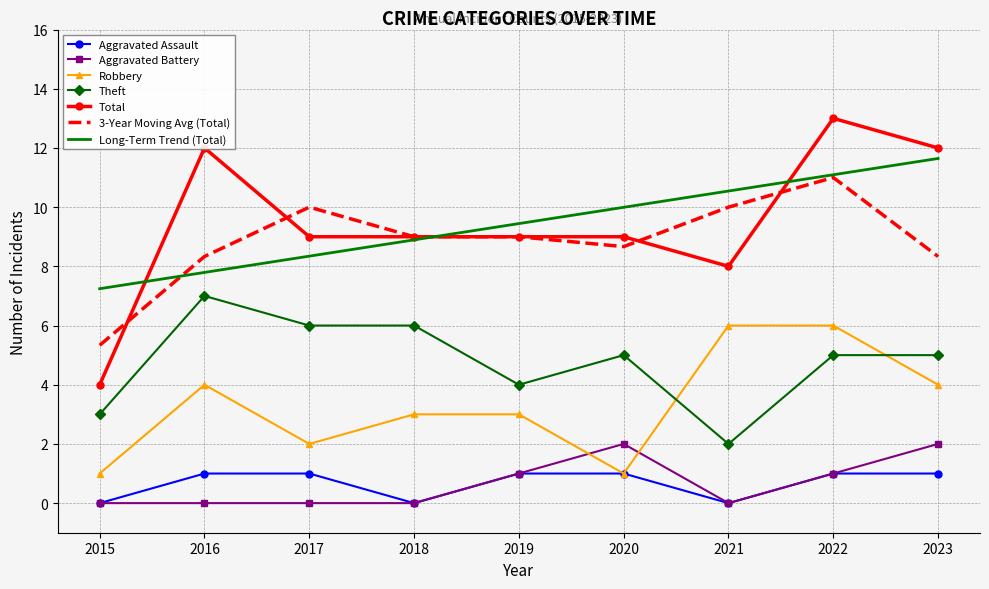

How many categories are shown in the chart?

9